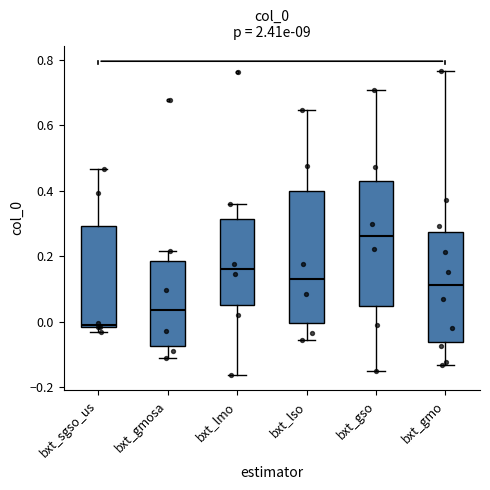

Reading left to right, read every box against the y-axis: the position of its median line, the range the box covers, and the ends of its whiskers. The values are not printed on the chart, so give them approximately, as read against the axis.

bxt_sgso_us: median 0.00, box -0.02 to 0.30, whiskers -0.02 (just below the box's lower edge) to 0.46
bxt_gmosa: median 0.04, box -0.08 to 0.18, whiskers -0.12 to 0.22
bxt_lmo: median 0.16, box 0.06 to 0.32, whiskers -0.16 to 0.36
bxt_lso: median 0.14, box 0.00 to 0.40, whiskers -0.06 to 0.64
bxt_gso: median 0.26, box 0.04 to 0.42, whiskers -0.14 to 0.70
bxt_gmo: median 0.12, box -0.06 to 0.28, whiskers -0.14 to 0.76